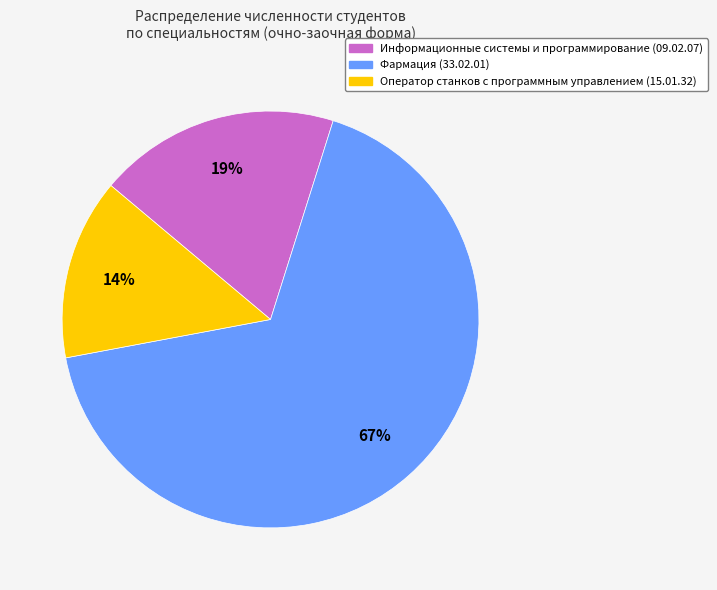

Between Фармация (33.02.01) and Информационные системы и программирование (09.02.07), which is larger?

Фармация (33.02.01)